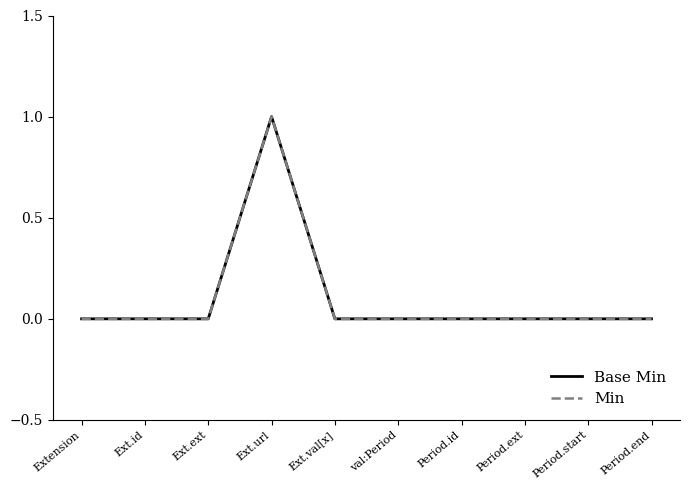

What position from the left is Ext.url?

4